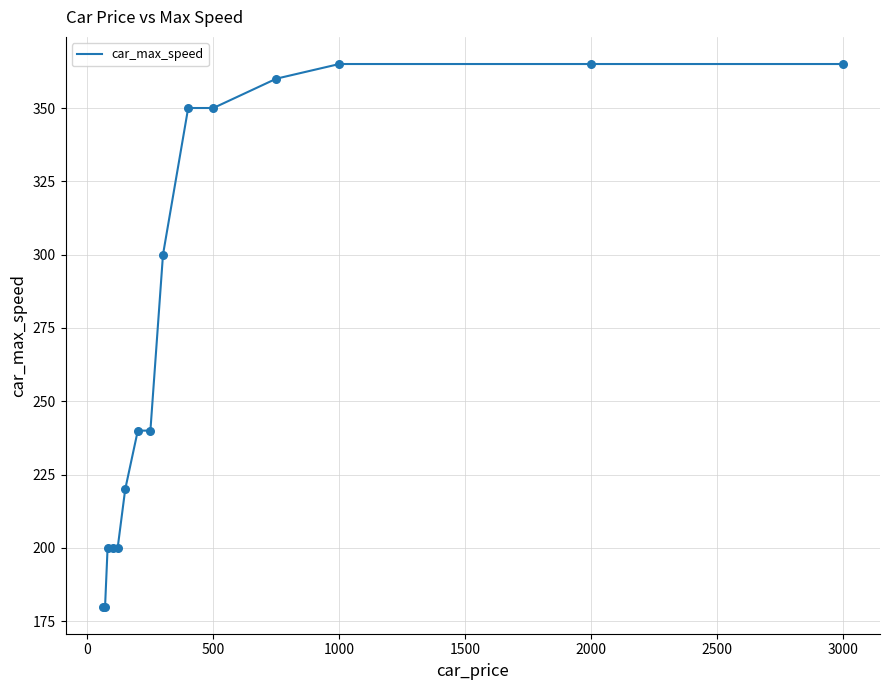

What is the smallest value displayed?

180